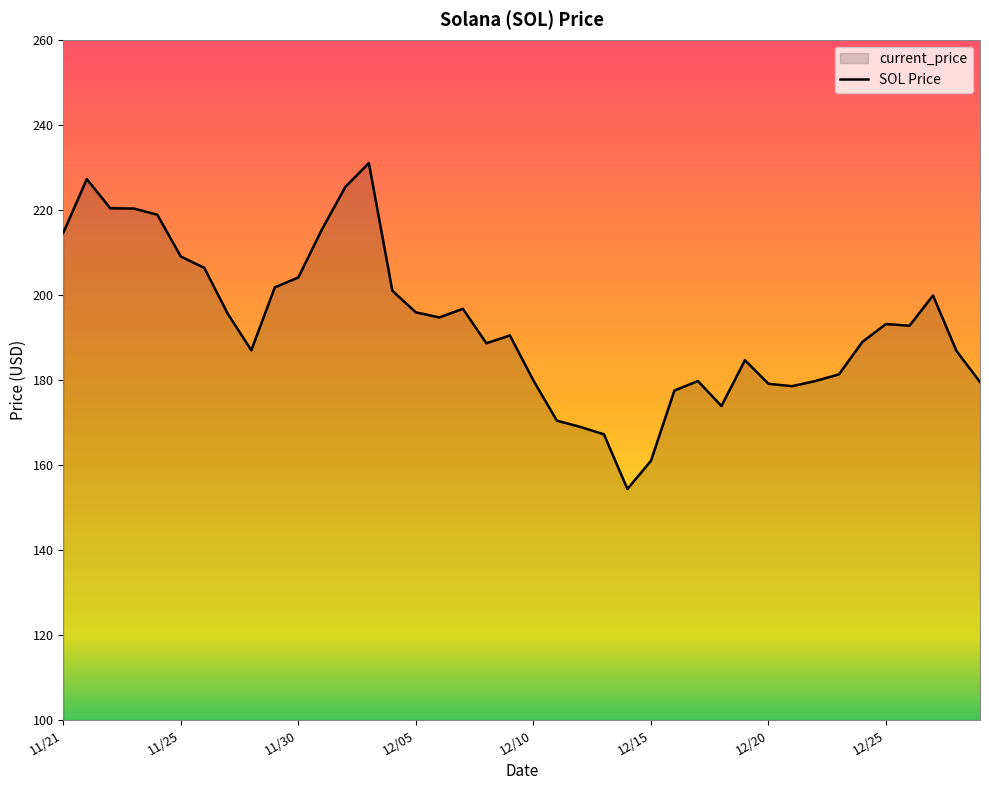

Reading left to right, transcribe all the data shown in this chart.

214.6	227.2	220.3	220.3	218.8	209.0	206.3	195.5	187.0	201.8	204.1	215.3	225.4	231.0	201.0	195.9	194.7	196.7	188.6	190.4	179.9	170.4	168.9	167.2	154.3	160.9	177.5	179.7	173.8	184.6	179.1	178.5	179.7	181.3	189.0	193.1	192.7	199.8	186.8	179.5